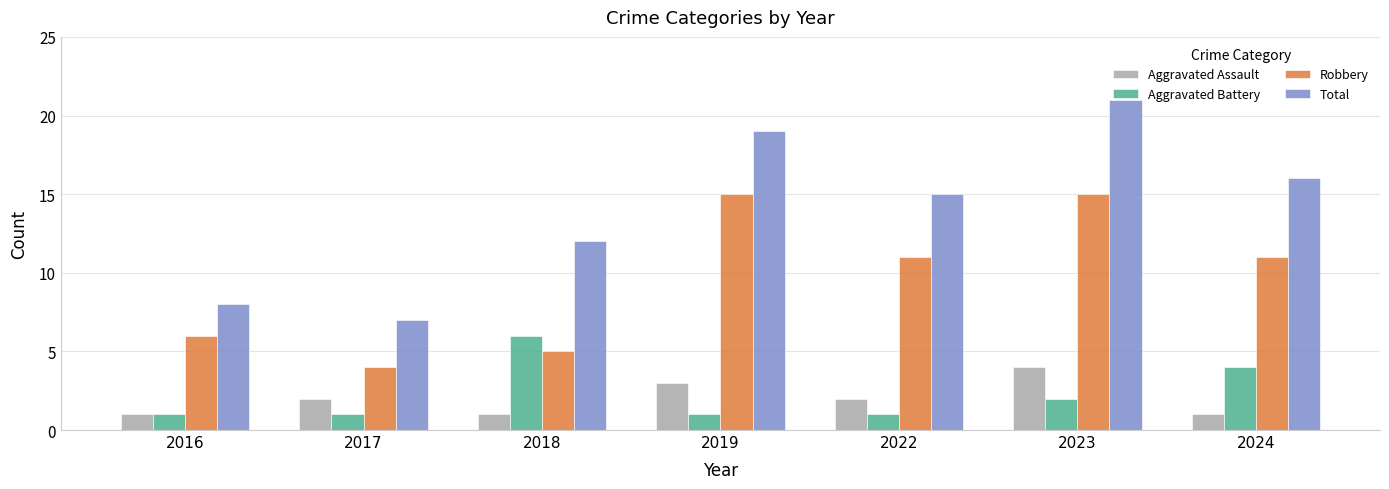

At which category is the sum across all series the highest?

2023